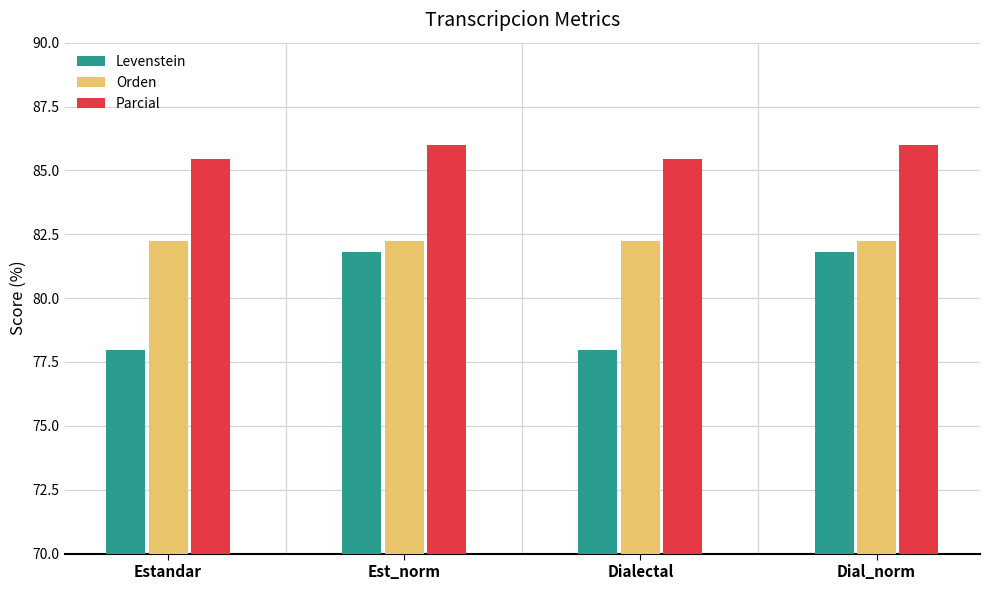

What is the difference between the highest and lowest values at Est_norm?

4.2